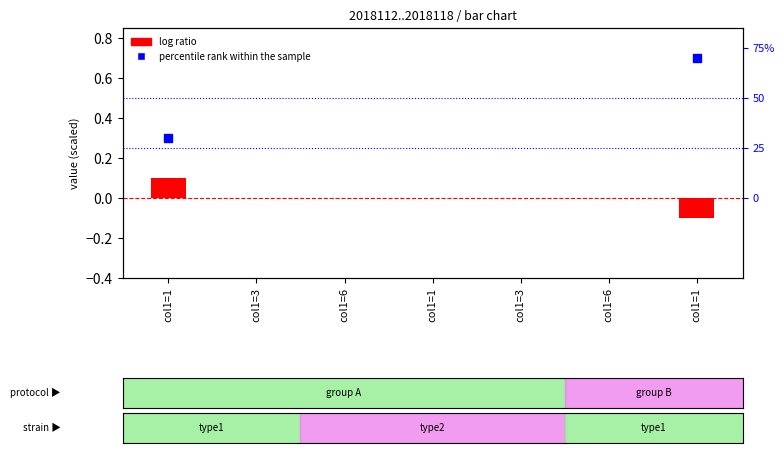

What are all the series names shown in the legend?

log ratio, percentile rank within the sample